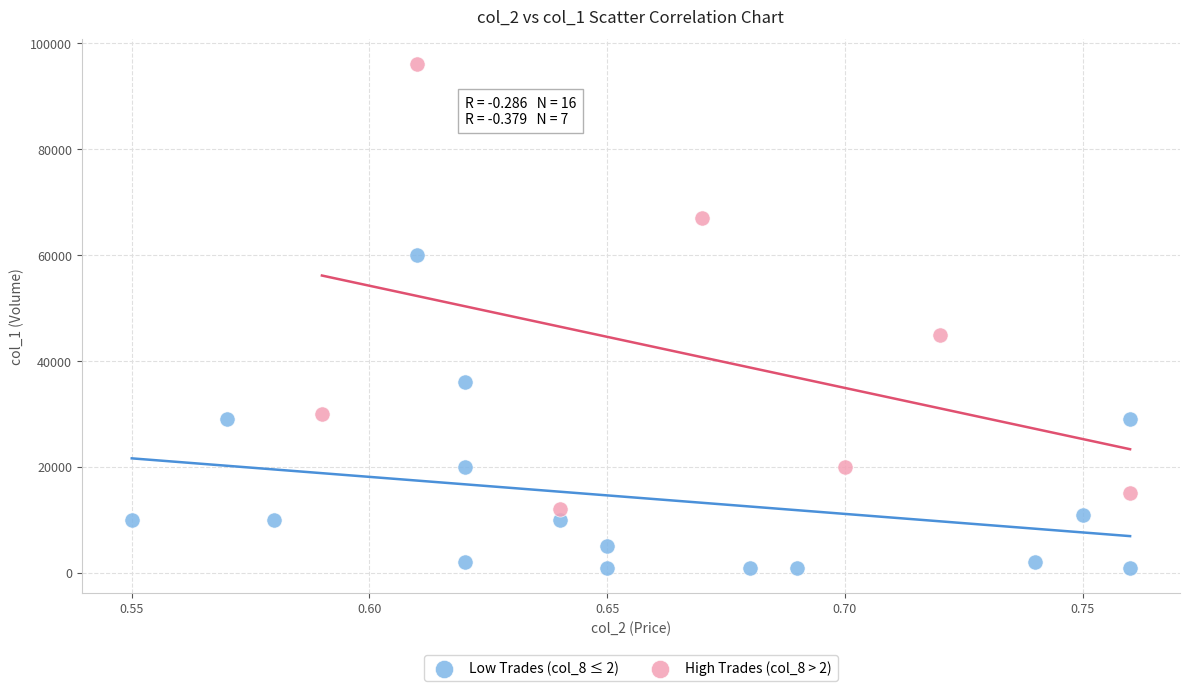

Which series has the widest spread of Y values?

High Trades (col_8 > 2)